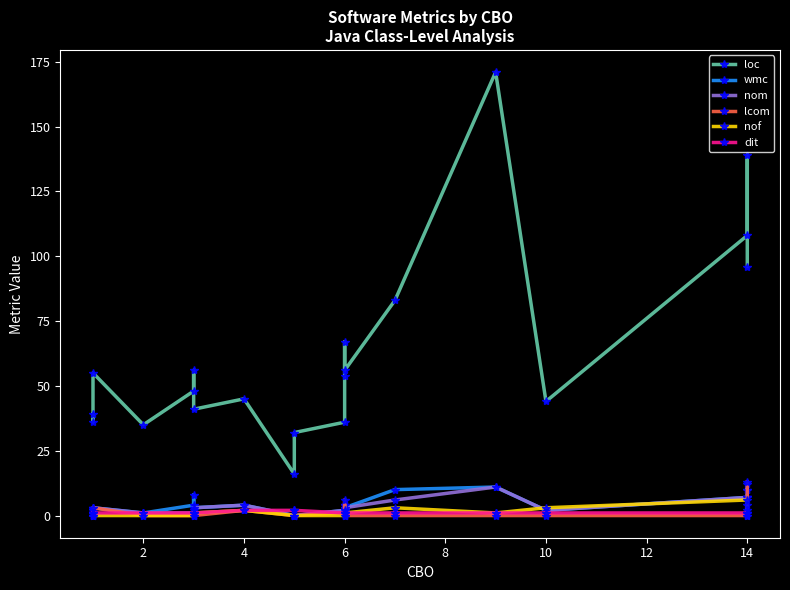

Is it true that wmc equals 3 at 0?

False